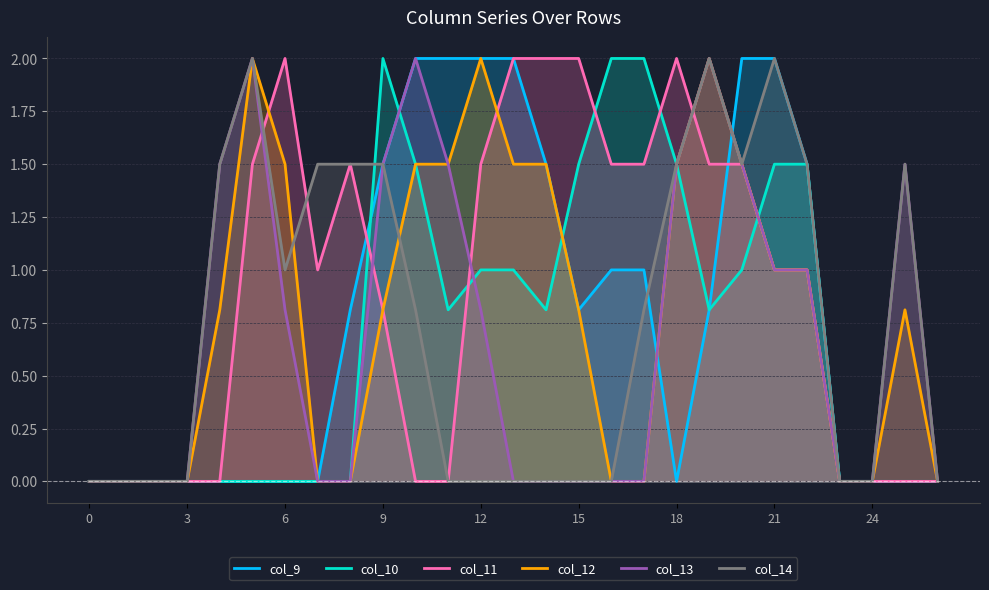

Is it true that col_14 equals -1.4 at 15?

False